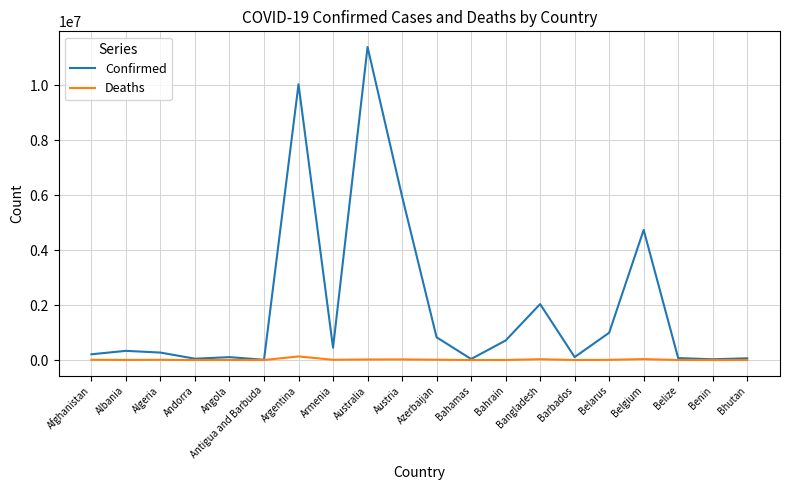

What is the smallest value displayed?

21.0